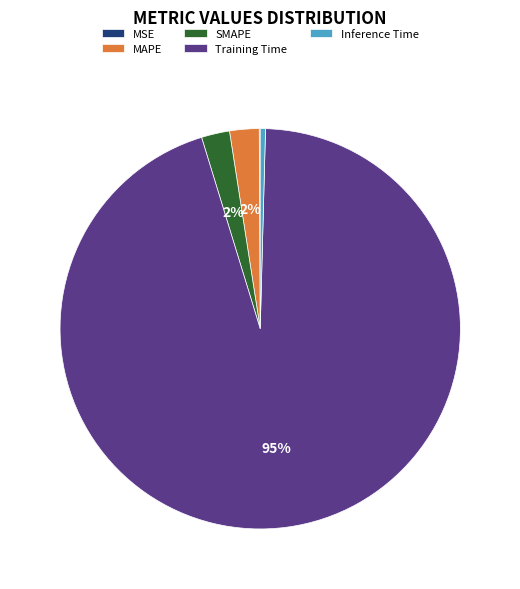

Combined, do Inference Time and Training Time account for over 50%?

Yes